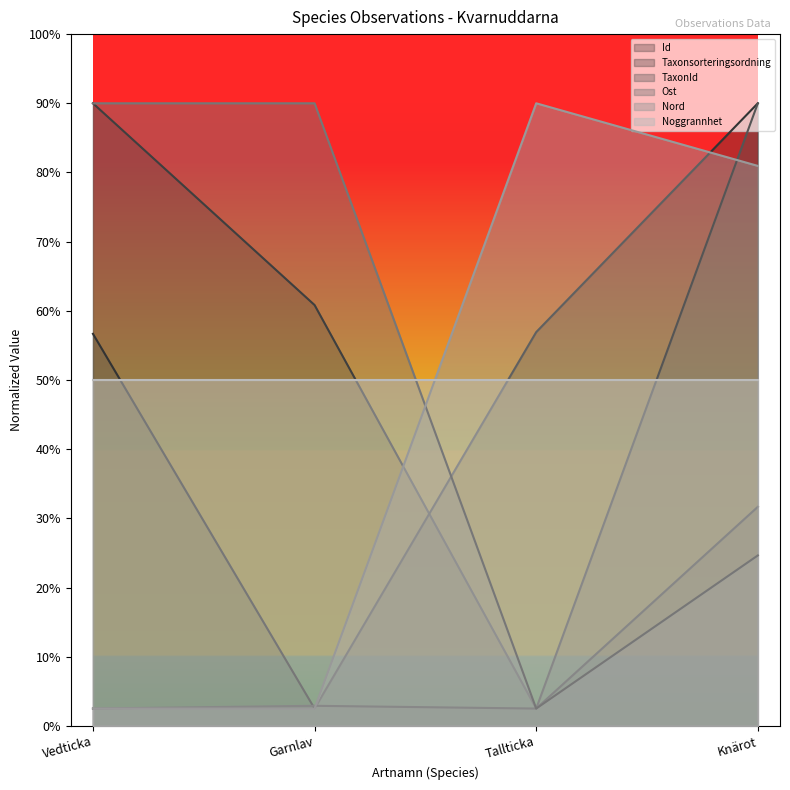

Where is Nord nearest to the value 1?

Vedticka